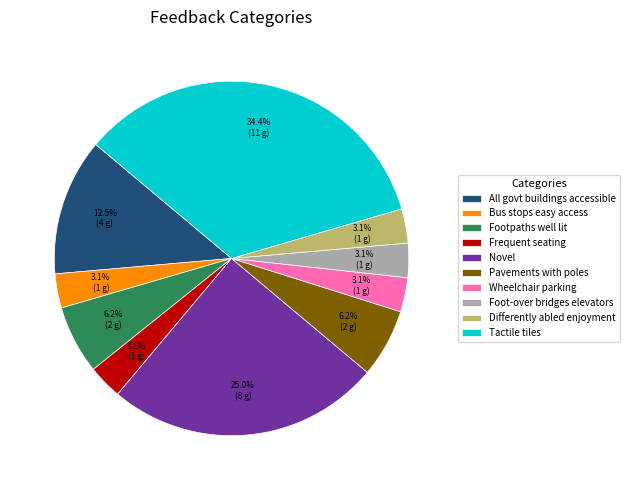

How much of the chart is everything except Wheelchair parking?

96.9%